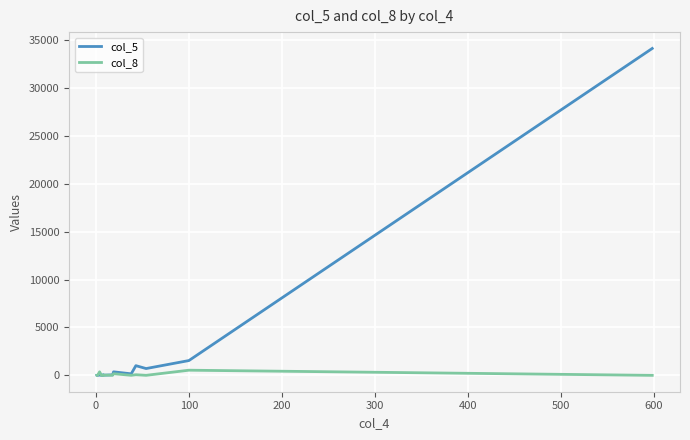

What is the average value of the col_8 series?

85